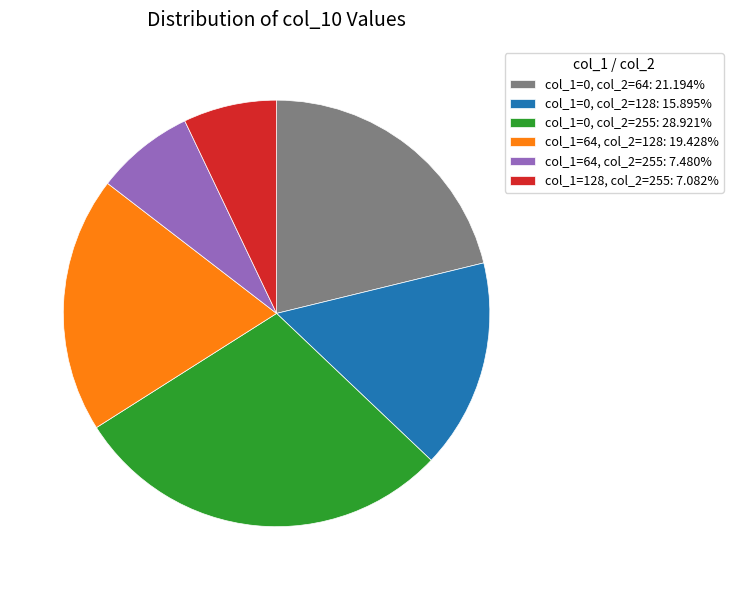

Count the number of slices in the pie.

6